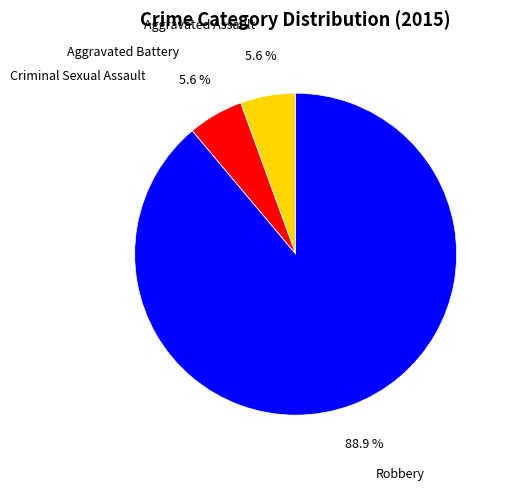

What percentage do Aggravated Assault and Robbery together represent?

94.4%